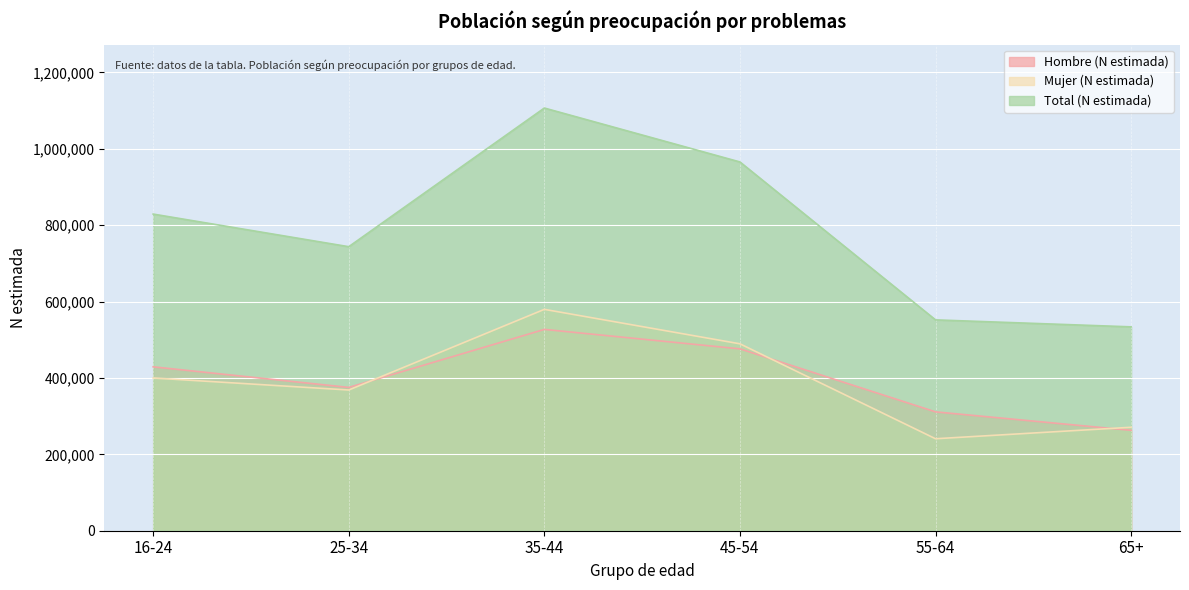

Between 16-24 and 35-44, which is larger?

35-44